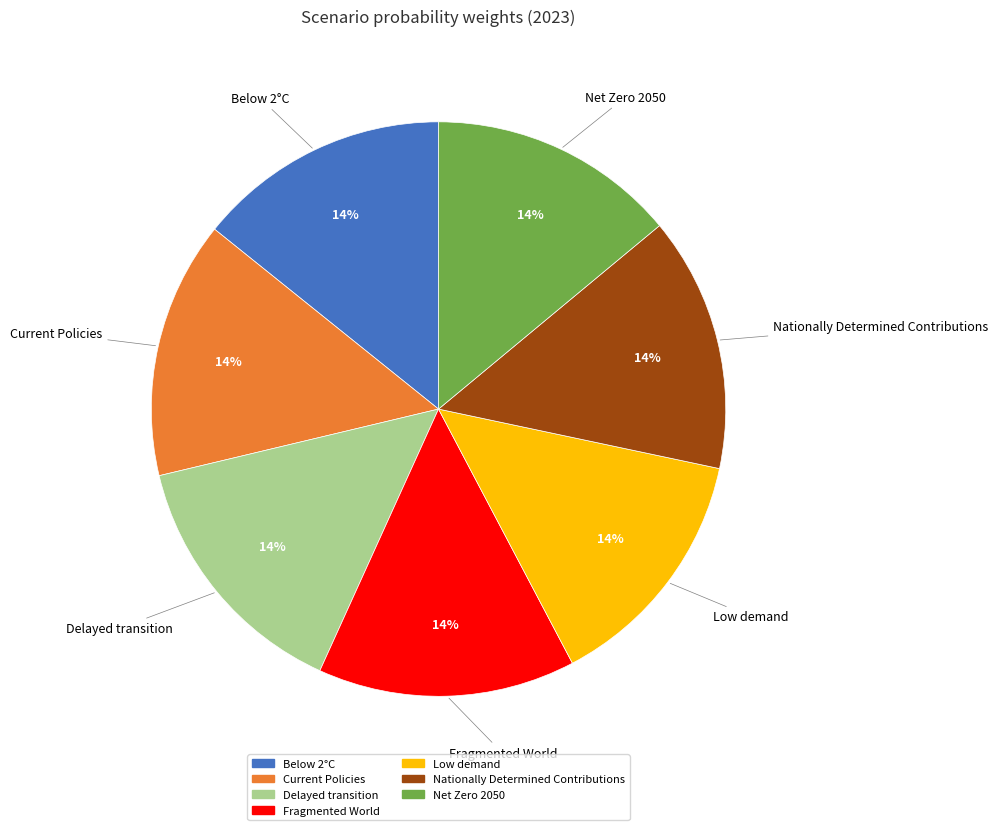

To the nearest percent, what is the average slice percentage?

14%